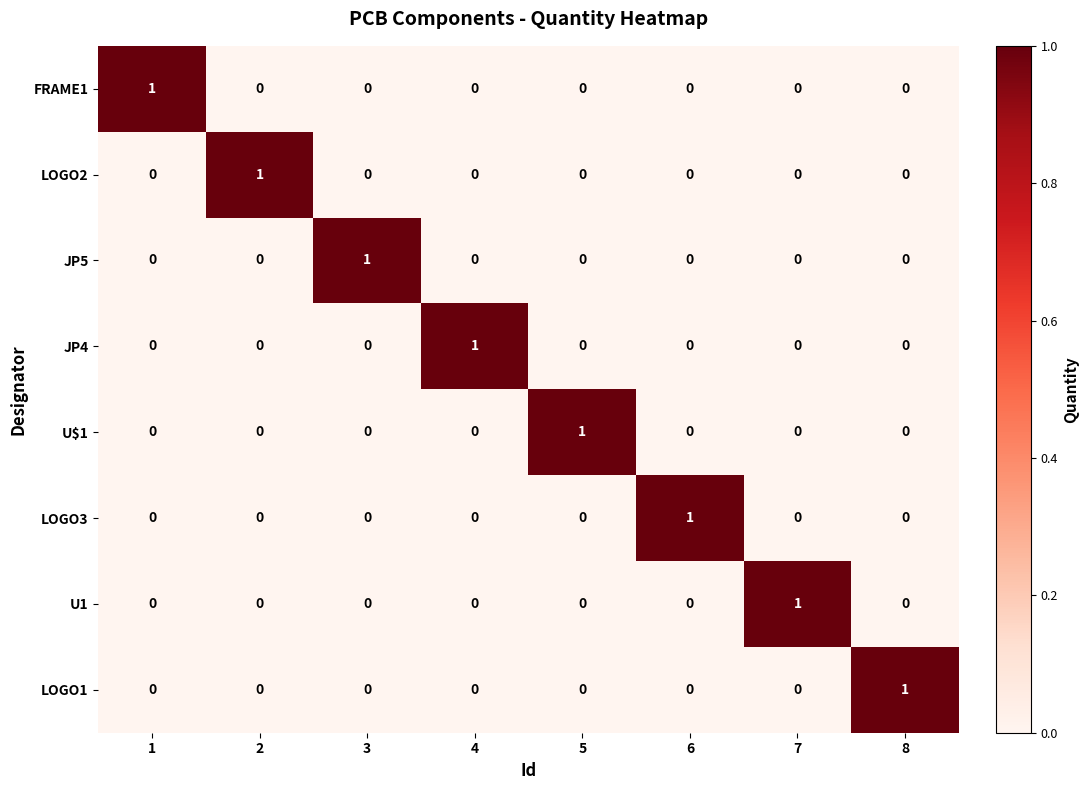

How many series are shown in this chart?

8